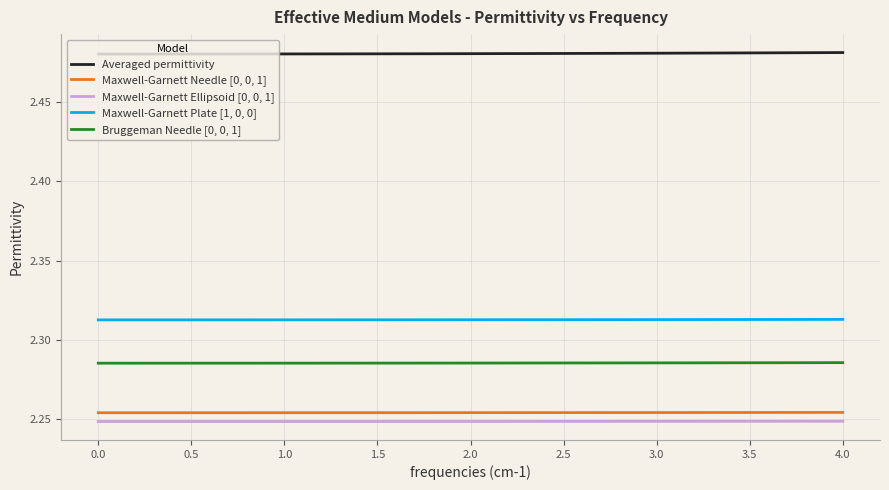

Rank the series by their maximum value, from lowest to highest.

Maxwell-Garnett Ellipsoid [0, 0, 1], Maxwell-Garnett Needle [0, 0, 1], Bruggeman Needle [0, 0, 1], Maxwell-Garnett Plate [1, 0, 0], Averaged permittivity